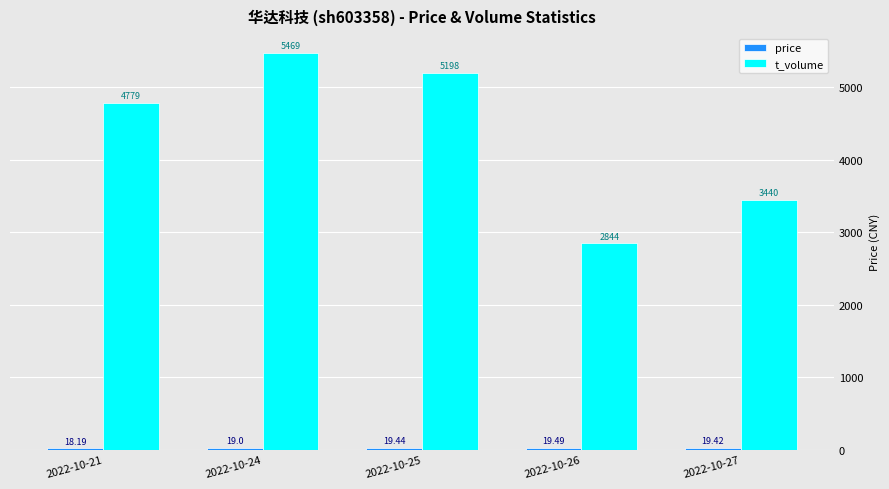

What is the average value of the t_volume series?

4346.0